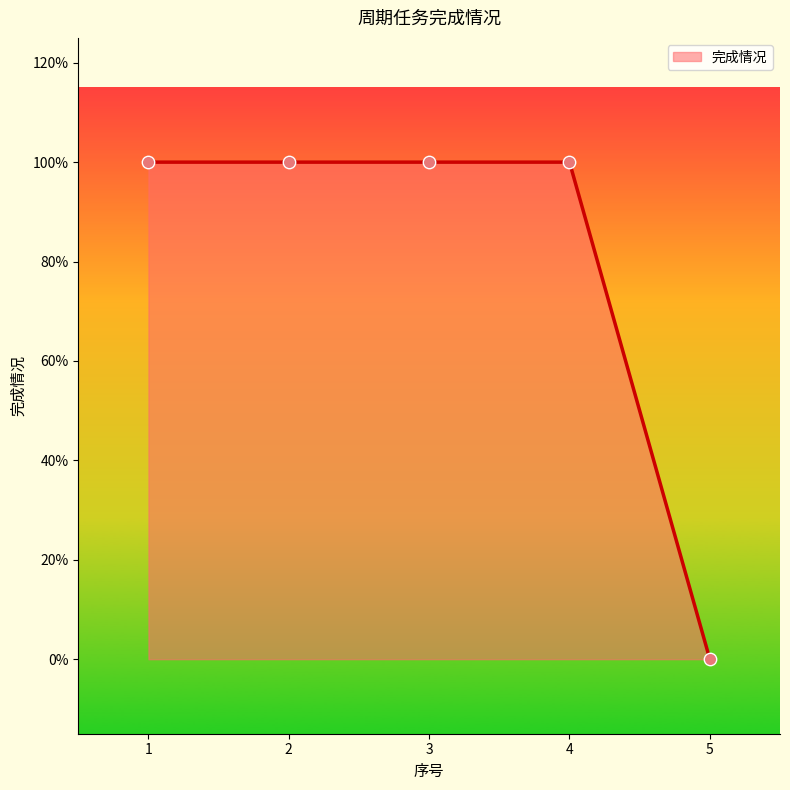

What is the change in value from 3 to 5?

-1